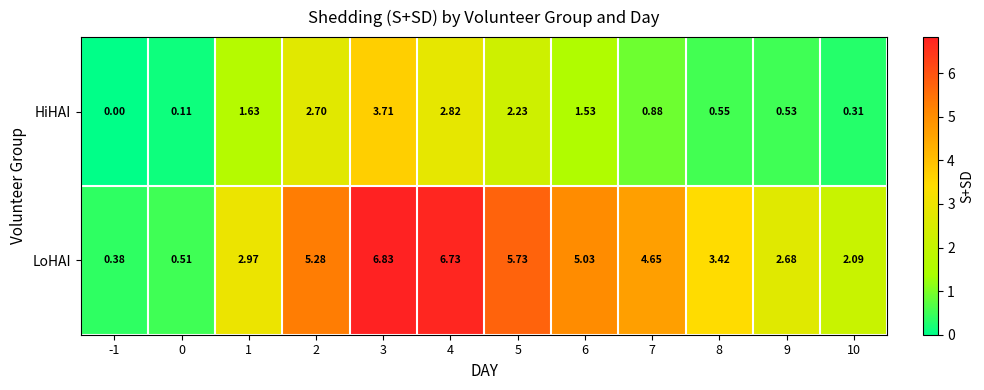

Which series has the widest spread of values?

LoHAI